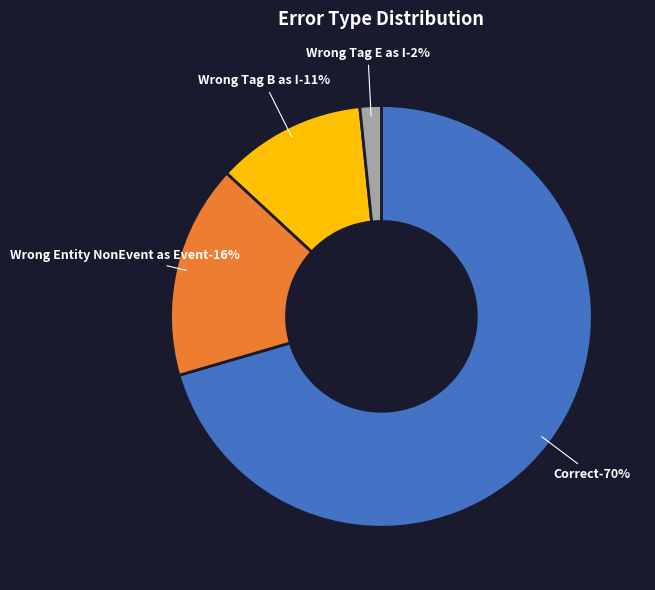

True or false: Wrong_Entity_NonEvent_as_Event accounts for 16% of the total.

True